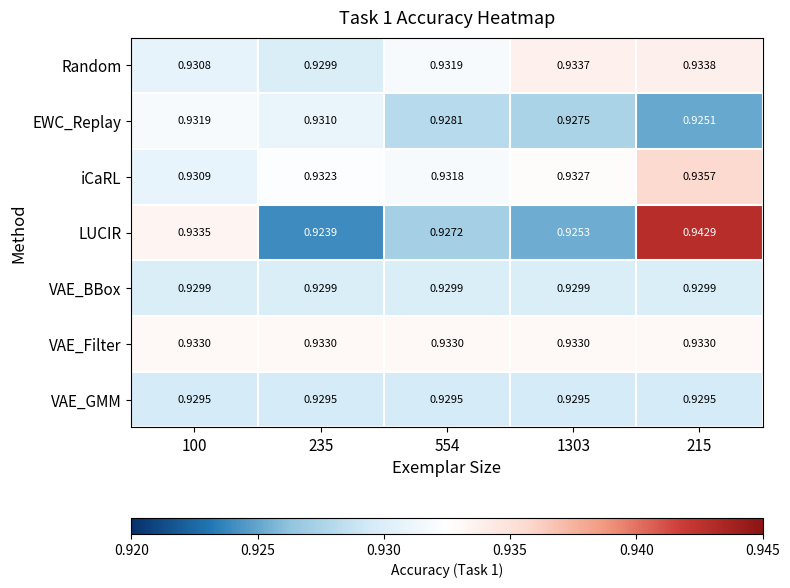

At how many categories does at least one series exceed 0?

5